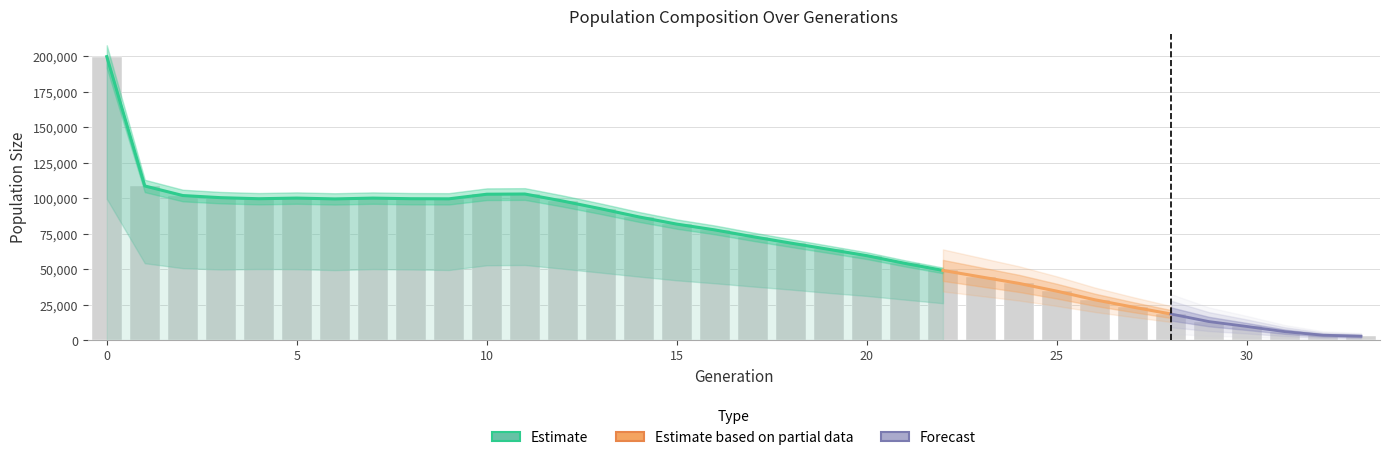

True or false: female_size has a value of 50119.0 at 9.

True